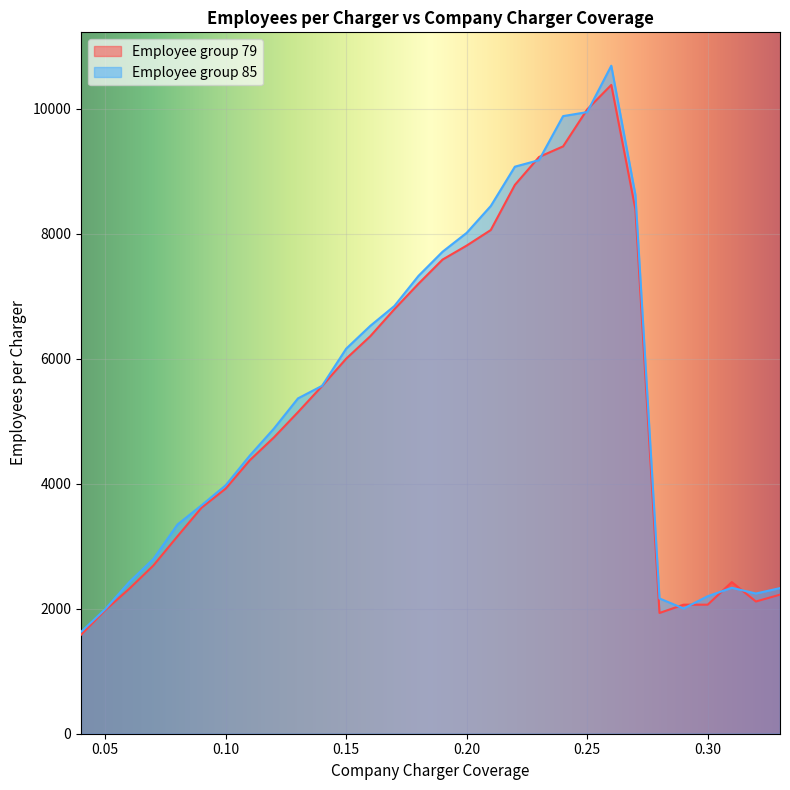

Does the chart display data point markers on the line(s)?

No